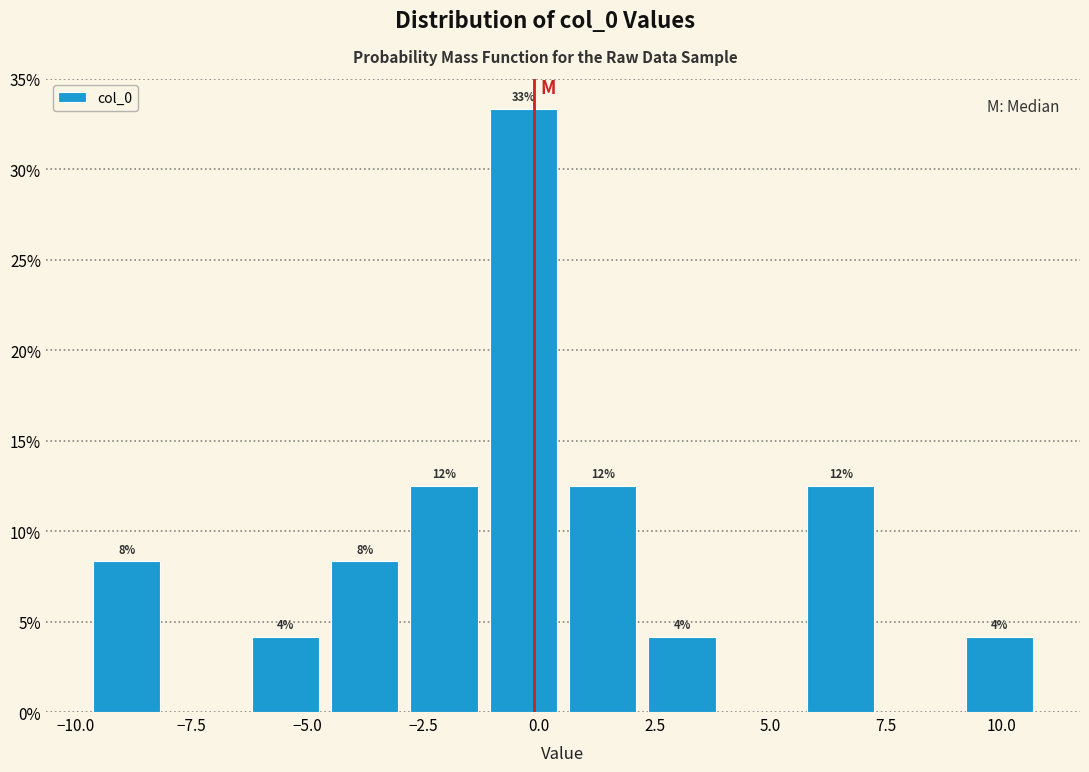

Read against the x-axis, roughly where is the centre of the tallest bar?

-0.5